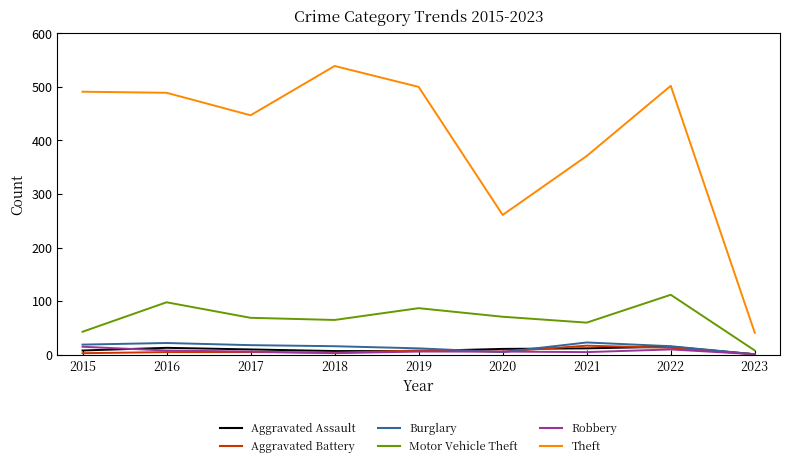

Is it true that Motor Vehicle Theft equals 175 at 2022?

False